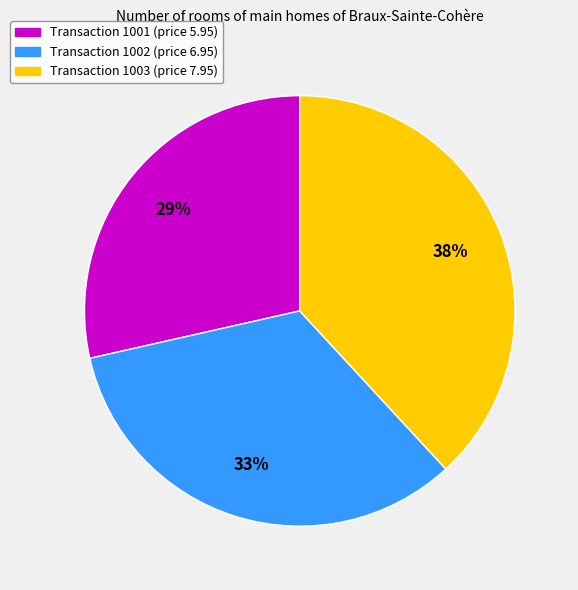

Between Transaction 1003 (price 7.95) and Transaction 1001 (price 5.95), which is larger?

Transaction 1003 (price 7.95)